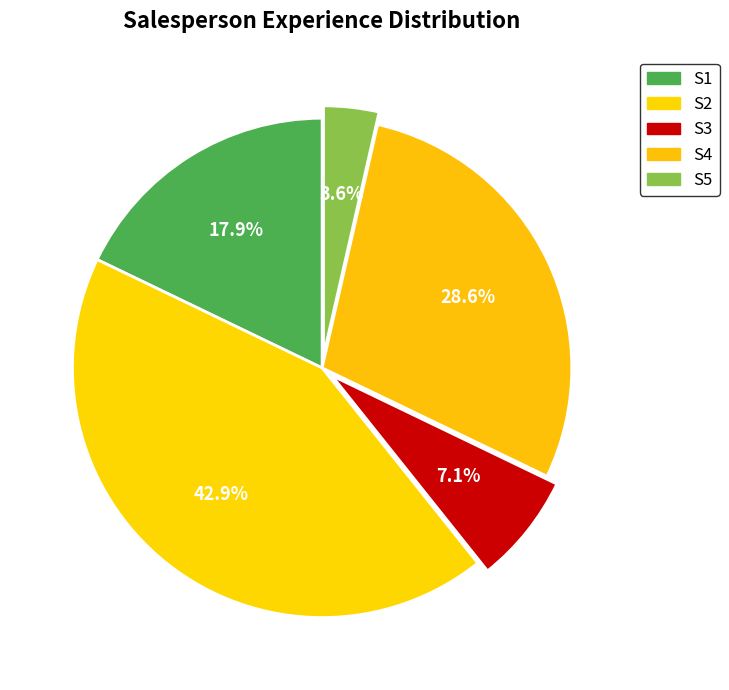

Count the number of slices in the pie.

5